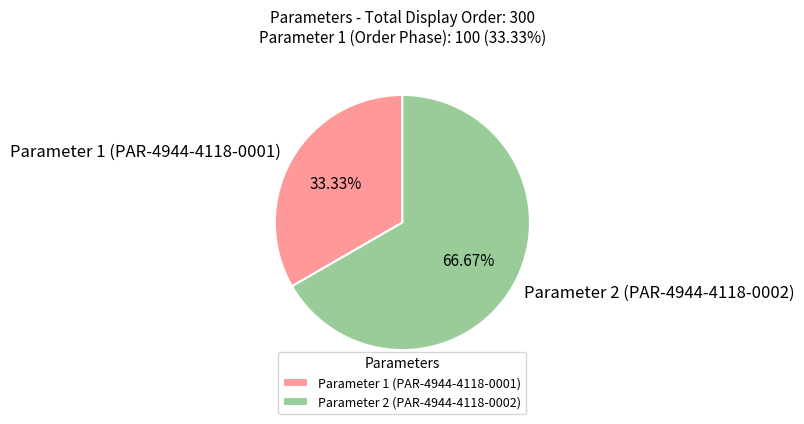

What percentage is NOT represented by Parameter 2 (PAR-4944-4118-0002)?

33.3%